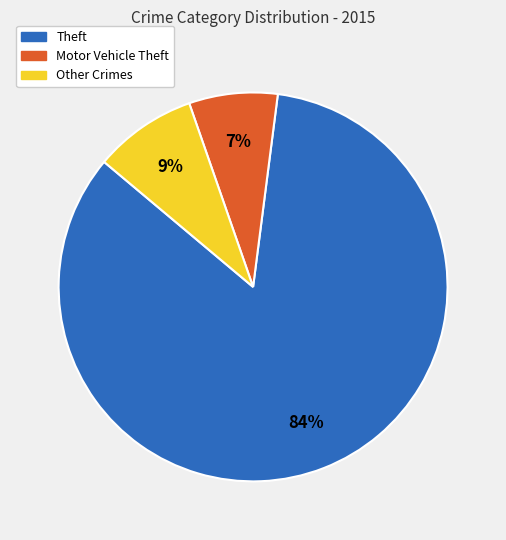

Count the number of slices in the pie.

3